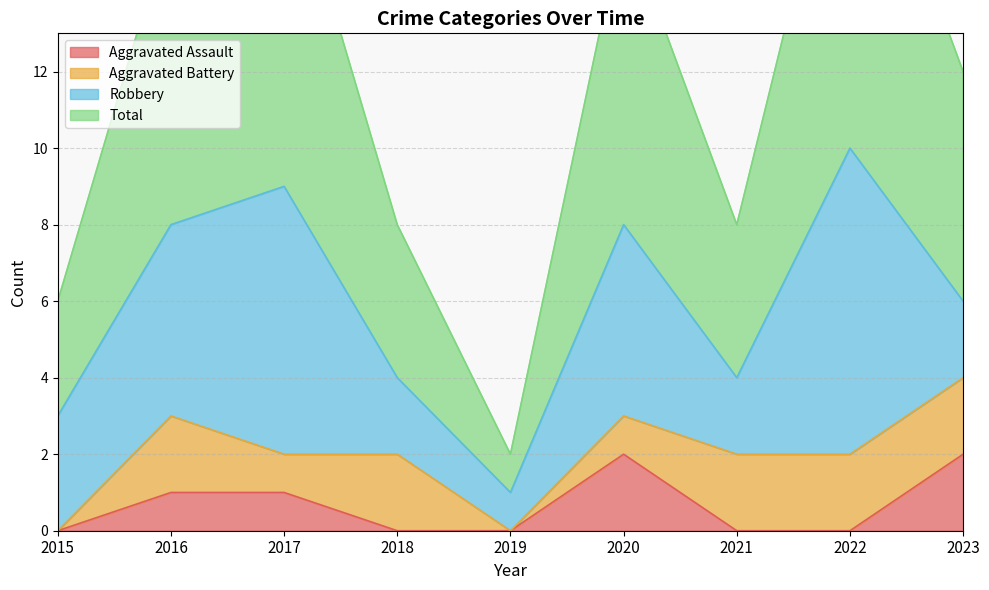

The value of Aggravated Assault at 2023 is 2. True or false?

True